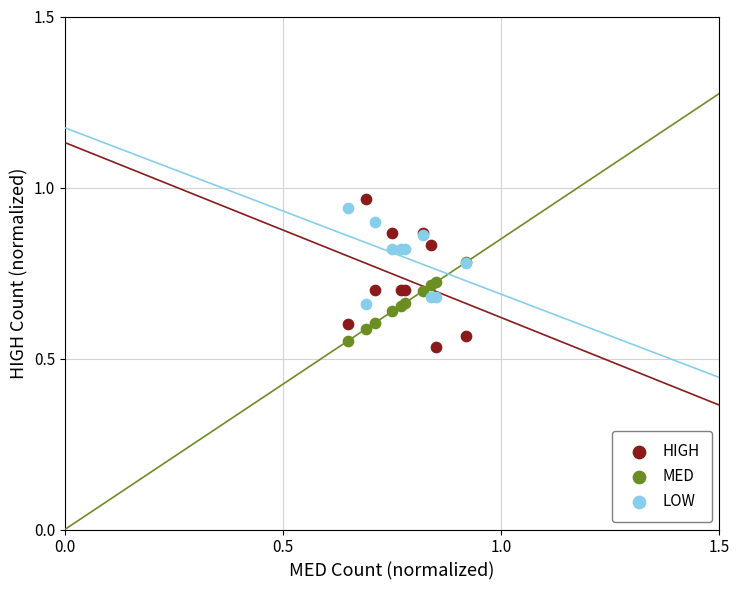

Which series reaches the minimum Y coordinate?

HIGH